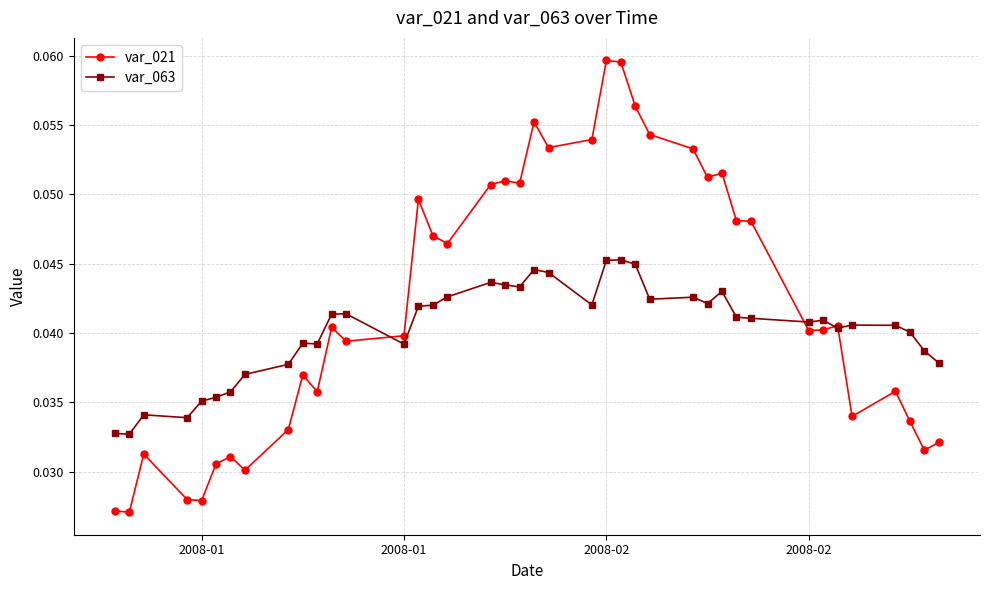

List the series in order of their peak value, highest first.

var_021, var_063